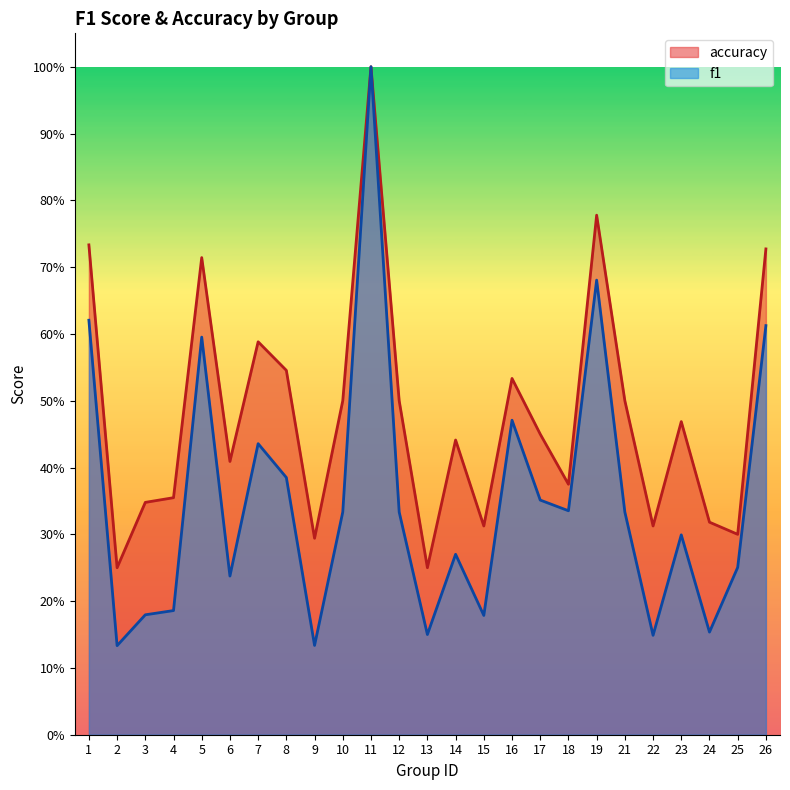

Is the value of accuracy at 11 greater than the value of f1 at 23?

Yes